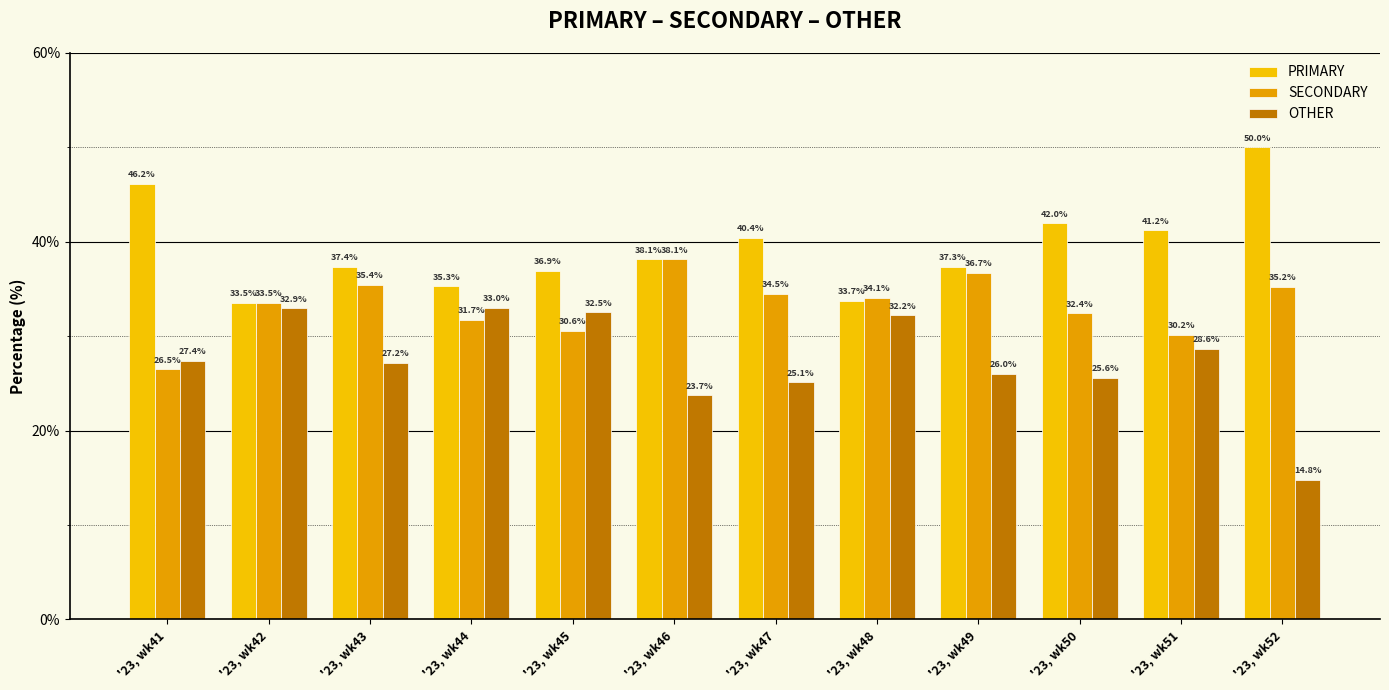

What is the sum of all PRIMARY values?

472.0